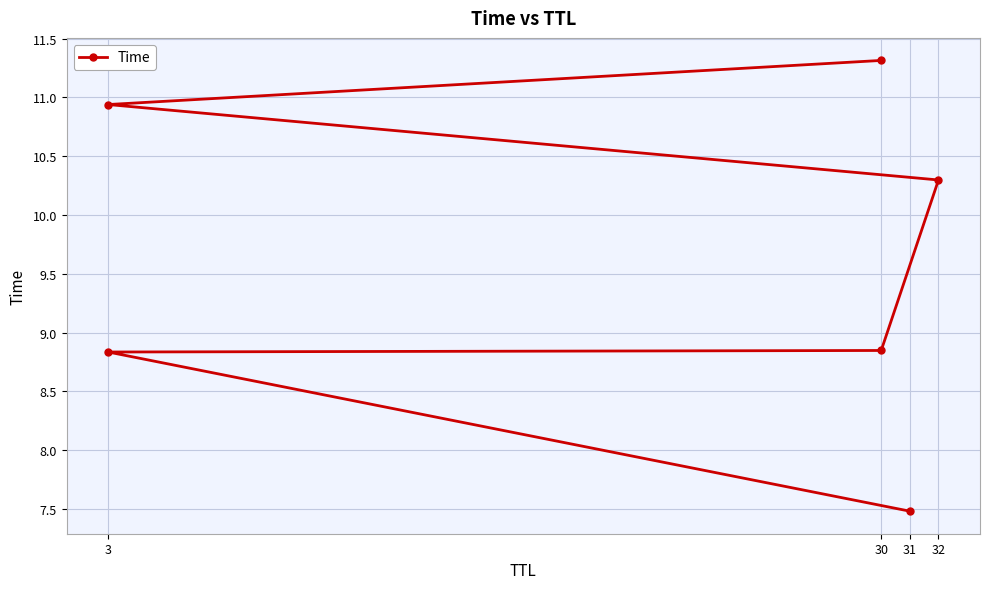

The chart shows a value of 3.2 at 30. True or false?

False